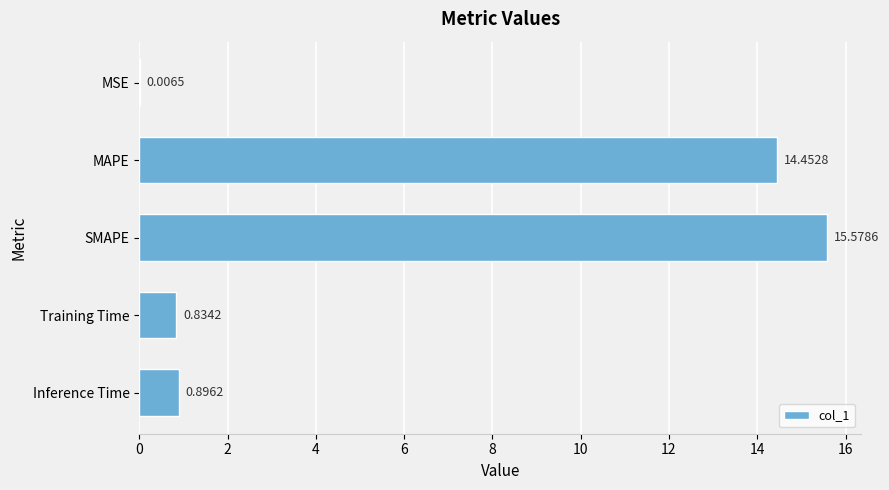

At which label is the value closest to 7?

Inference Time